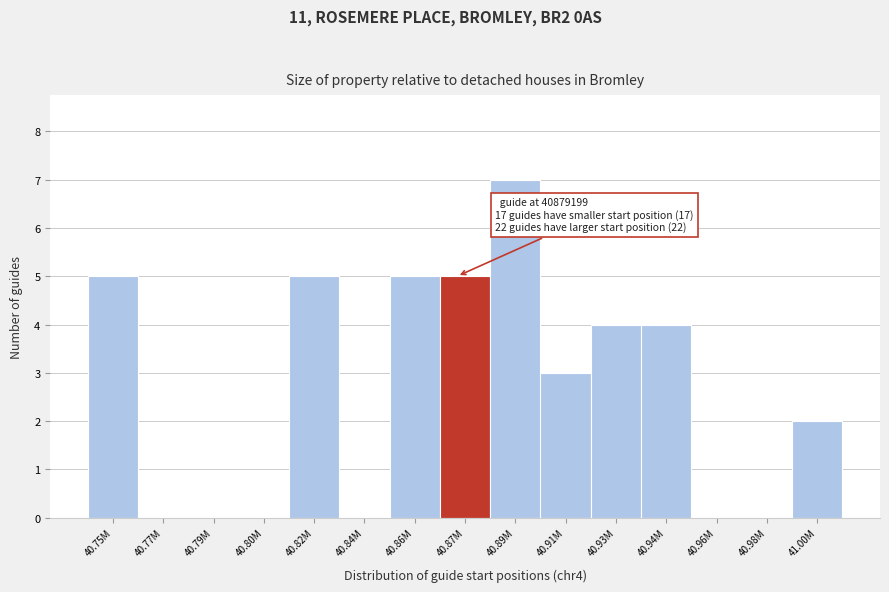

Reading right to left, list all the values displayed in this chart.

41.00M=2	40.98M=0	40.96M=0	40.94M=4	40.93M=4	40.91M=3	40.89M=7	40.87M=5	40.86M=5	40.84M=0	40.82M=5	40.80M=0	40.79M=0	40.77M=0	40.75M=5